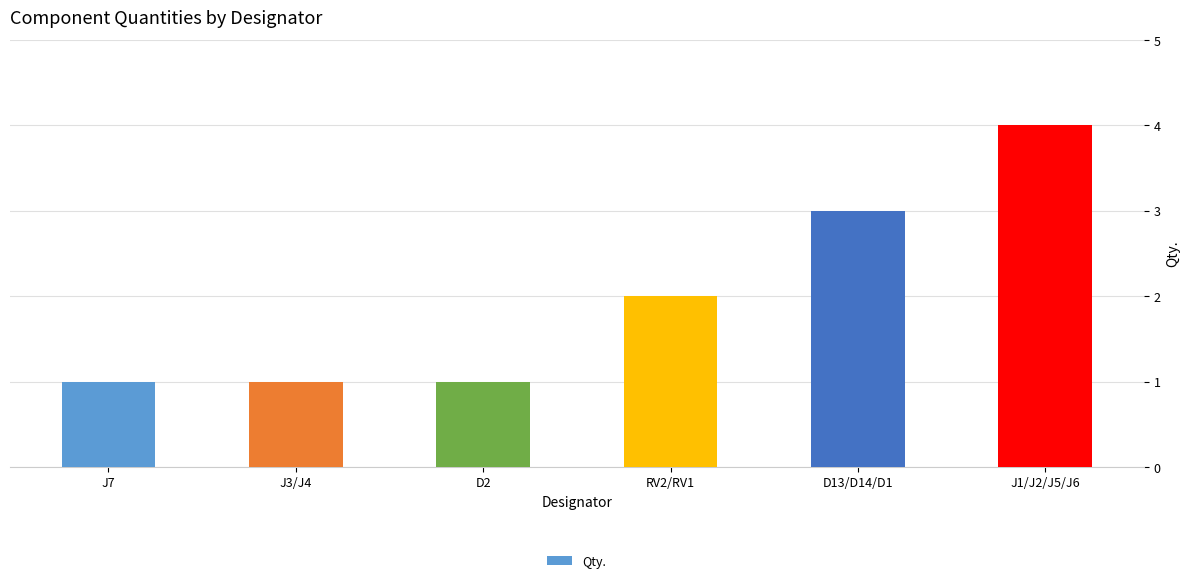

Is it true that the value at J7 is 1?

True